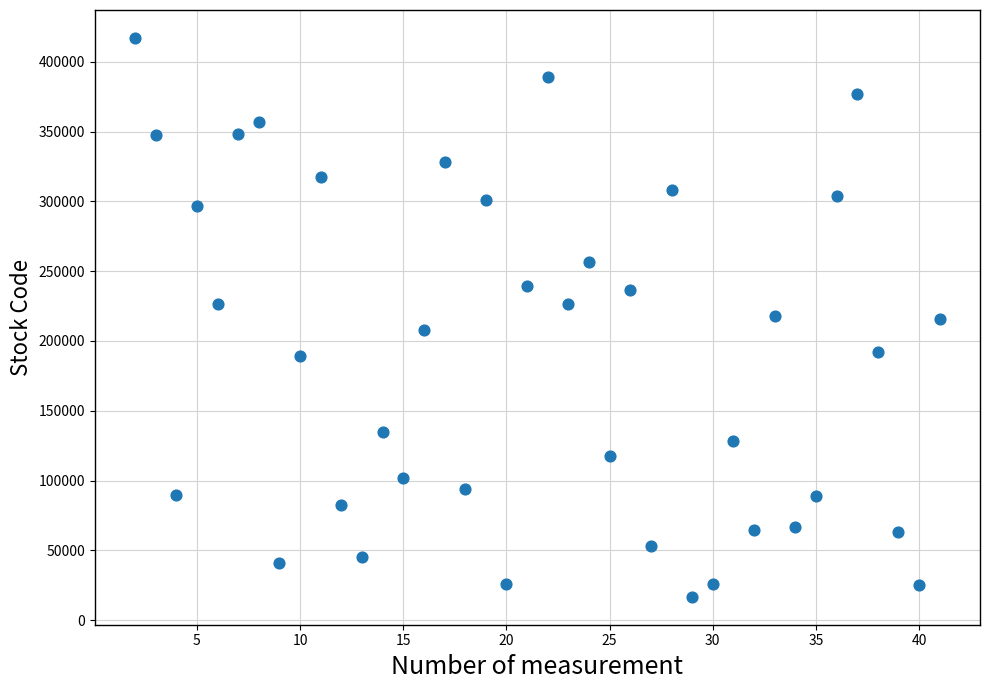

What is the range of Y values (max minus min)?

400510